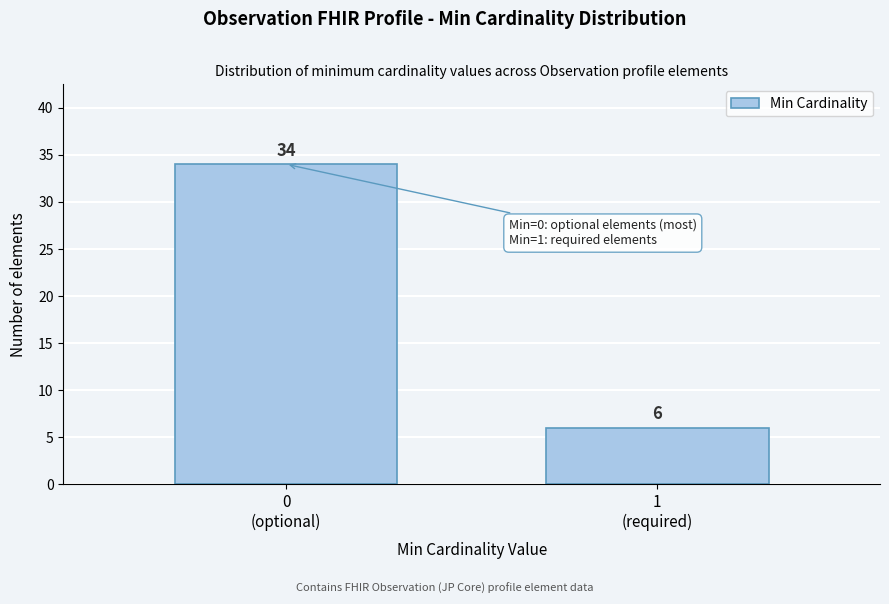

Reading left to right, transcribe all the data shown in this chart.

34	6